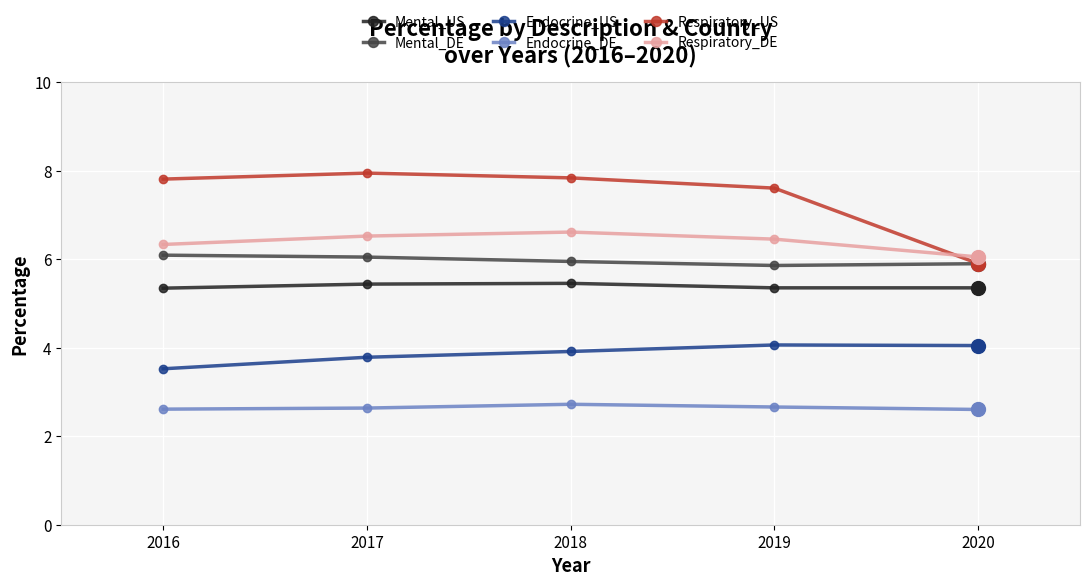

What are all the series names shown in the legend?

Mental_US, Mental_DE, Endocrine_US, Endocrine_DE, Respiratory_US, Respiratory_DE